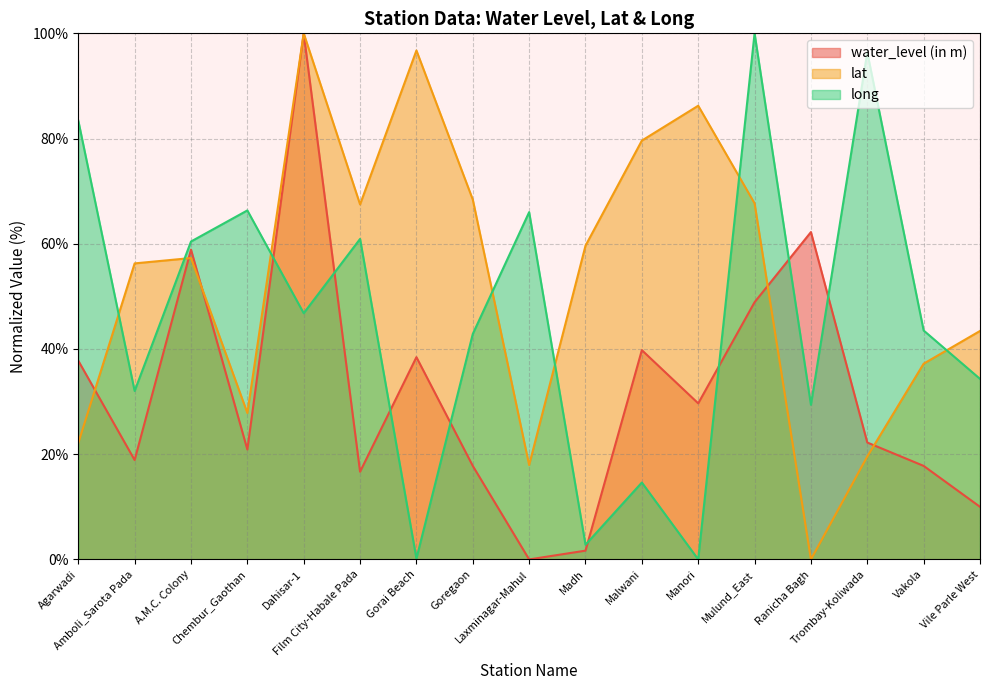

True or false: lat and water_level (in m) cross at least once.

True